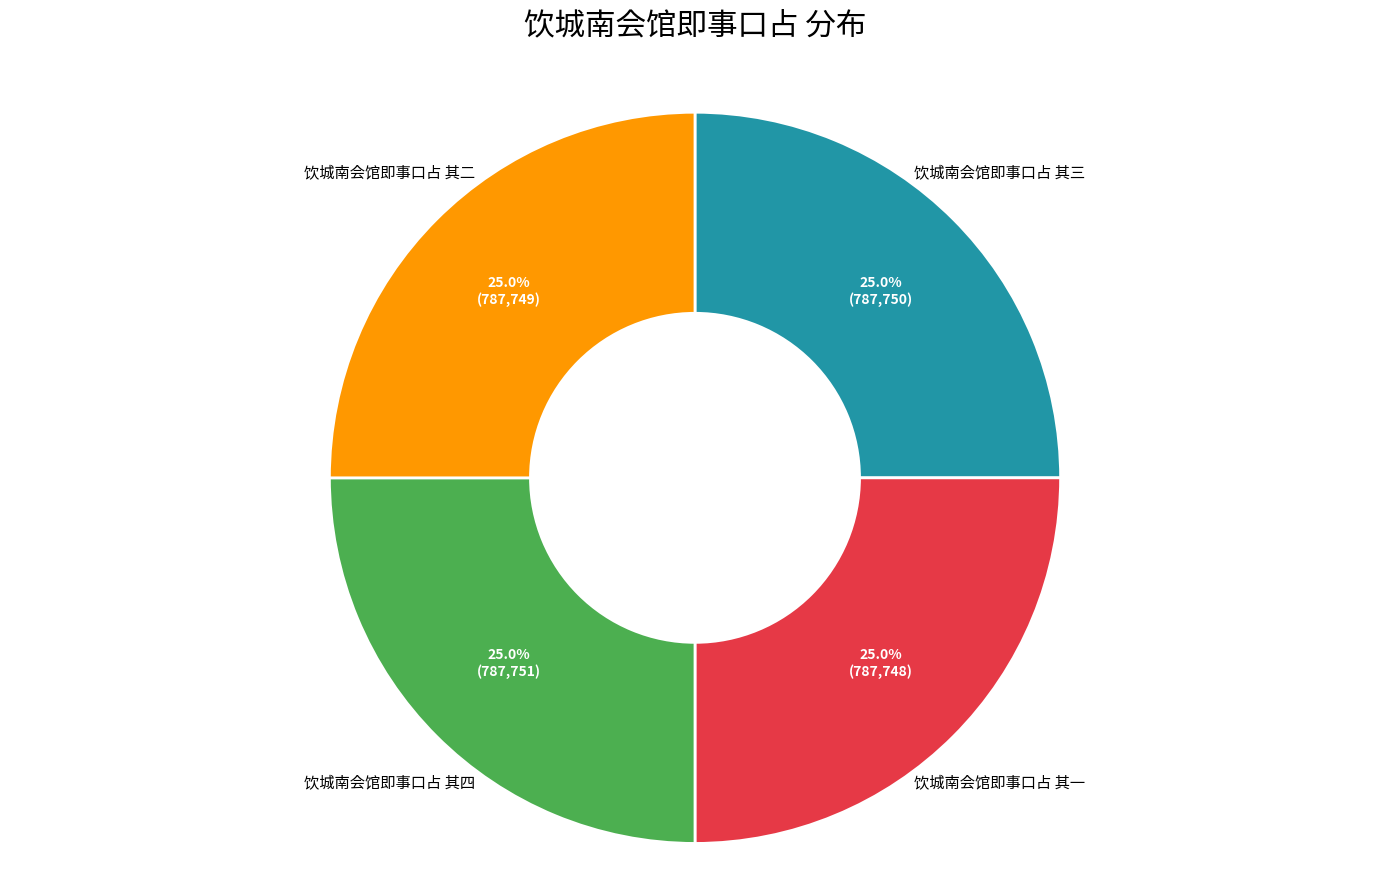

Is there a majority slice in this chart?

No